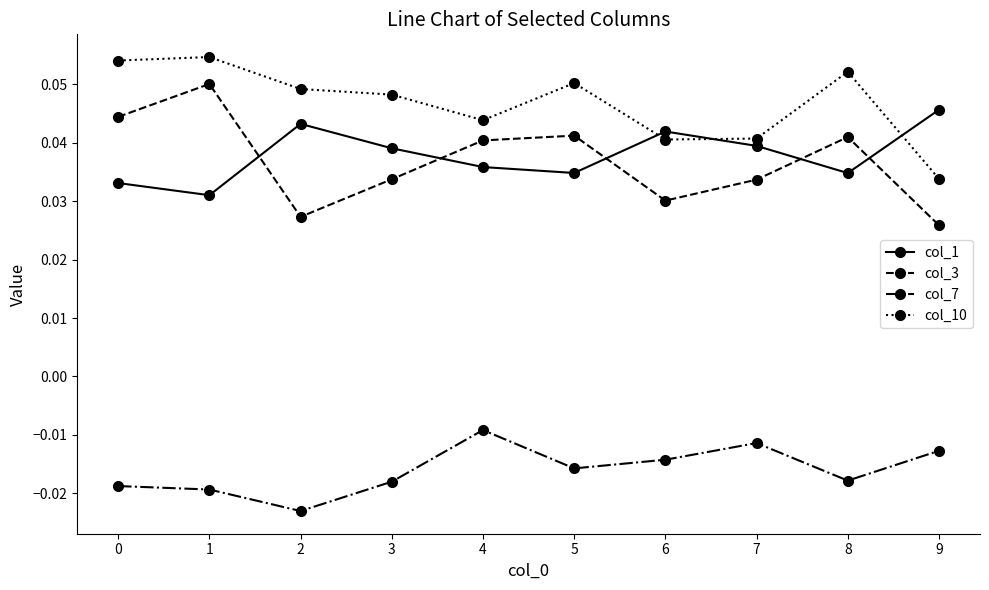

After their last crossing, which series has the higher values: col_1 or col_10?

col_1